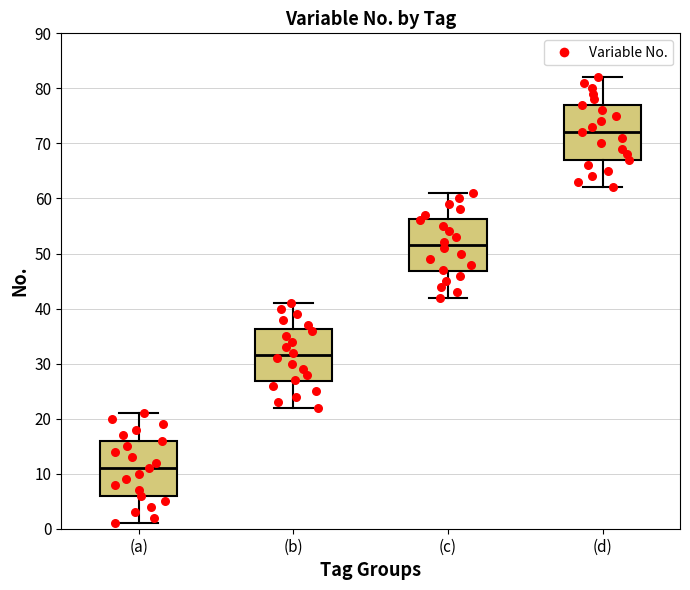

Which box's median line is the lowest?

(a)